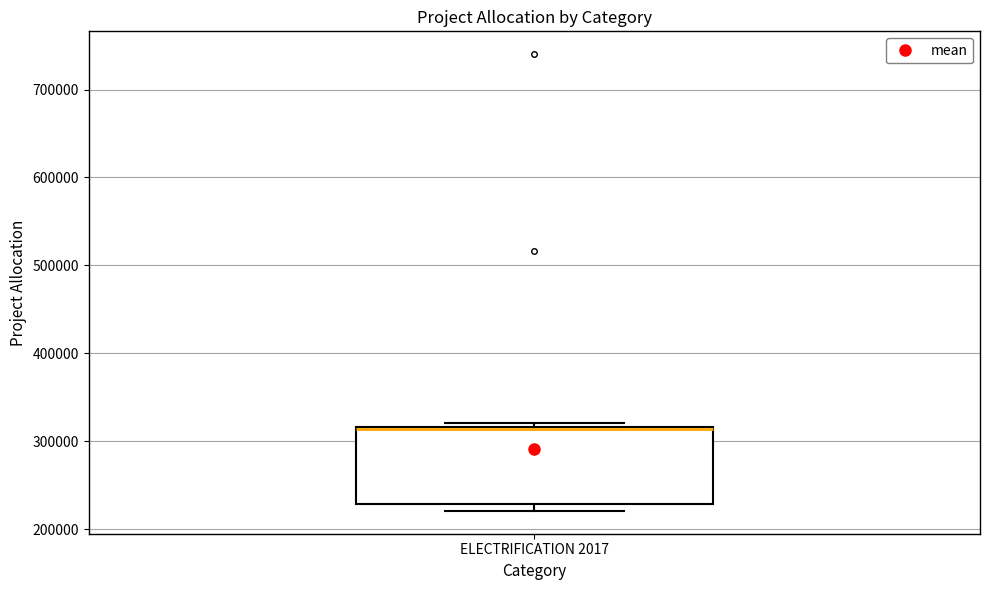

Transcribe this box plot: give where the median line is, the range the box spans, and where the two whiskers end, as read against the y-axis. The values are not printed on the chart, so give them approximately, as read against the axis.

median 310000, box 230000 to 320000, whiskers 220000 to 320000 (just above the box's upper edge)